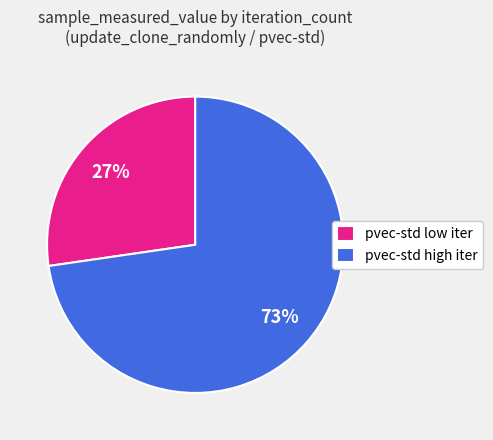

Do pvec-std low iter and pvec-std high iter together represent more than half of the pie?

Yes